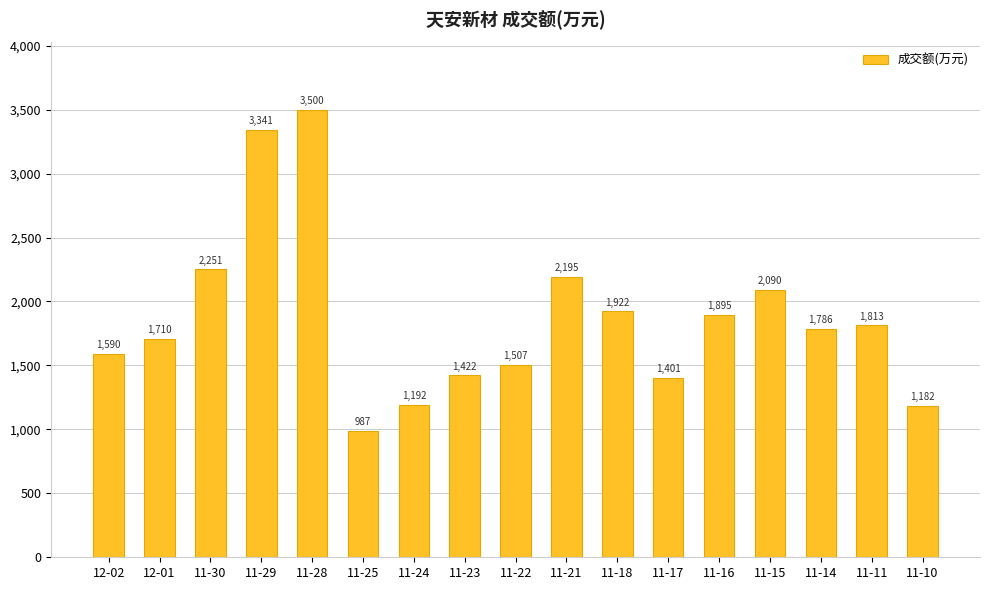

How many data points are less than 1786?

8